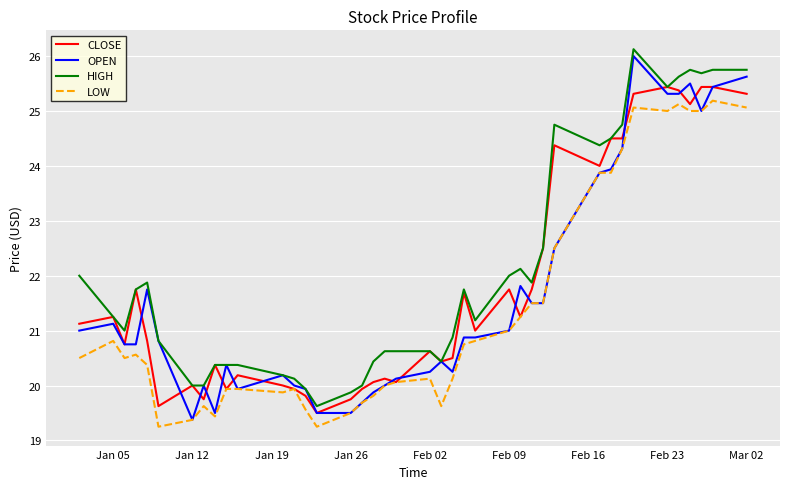

What is the greatest value displayed?

26.1